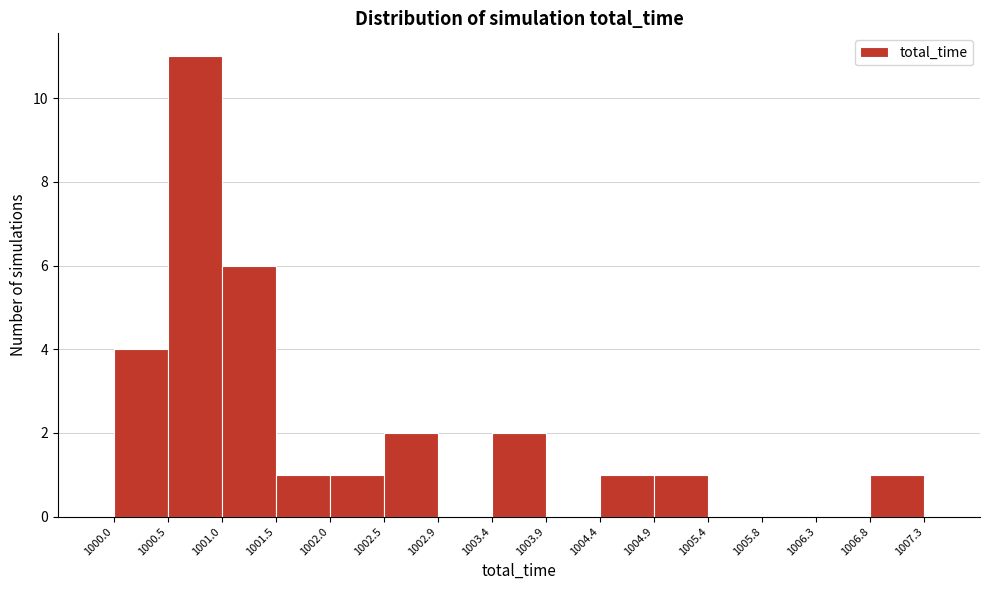

What is the height of the bar covering 1006.8 to 1007.3 on the x-axis? The values are not printed on the chart, so give them approximately, as read against the axis.

1